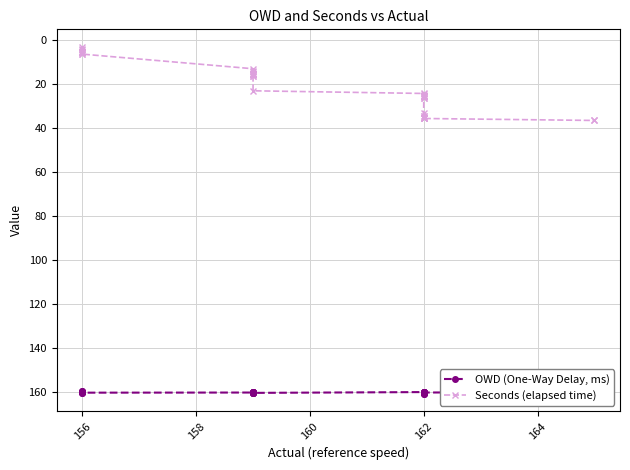

What is the spread (max minus min) of values at 162?

135.9